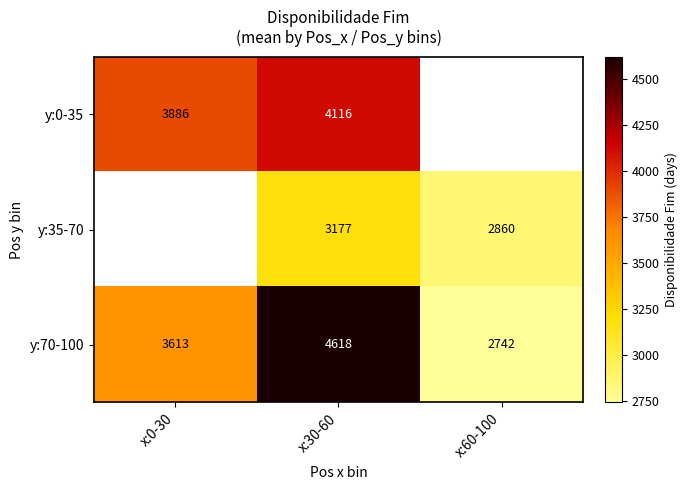

Which label corresponds to the smallest value in the chart?

x:60-100